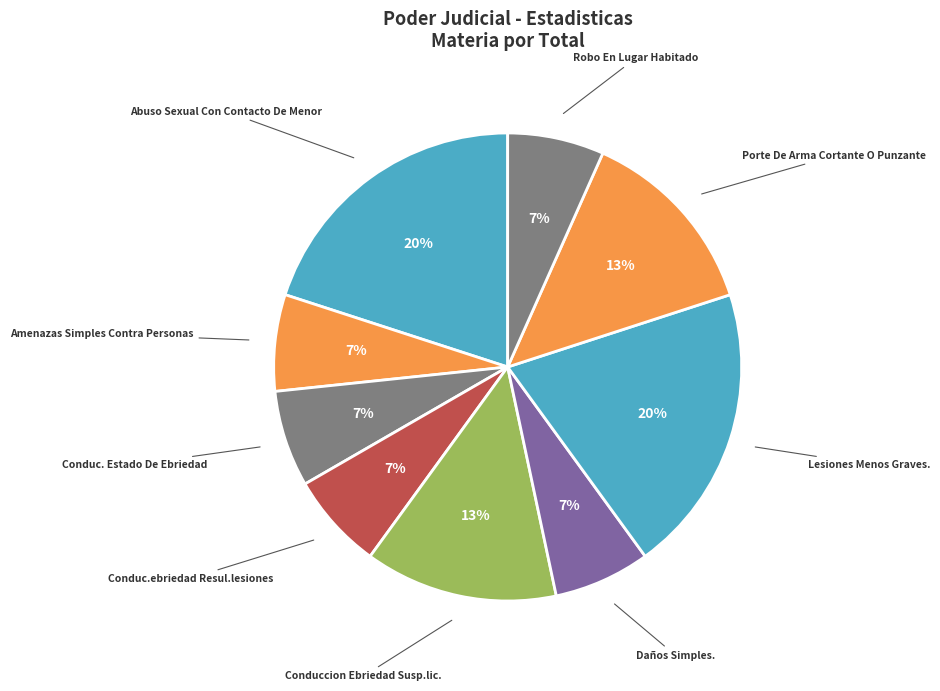

Does any single category account for the majority?

No